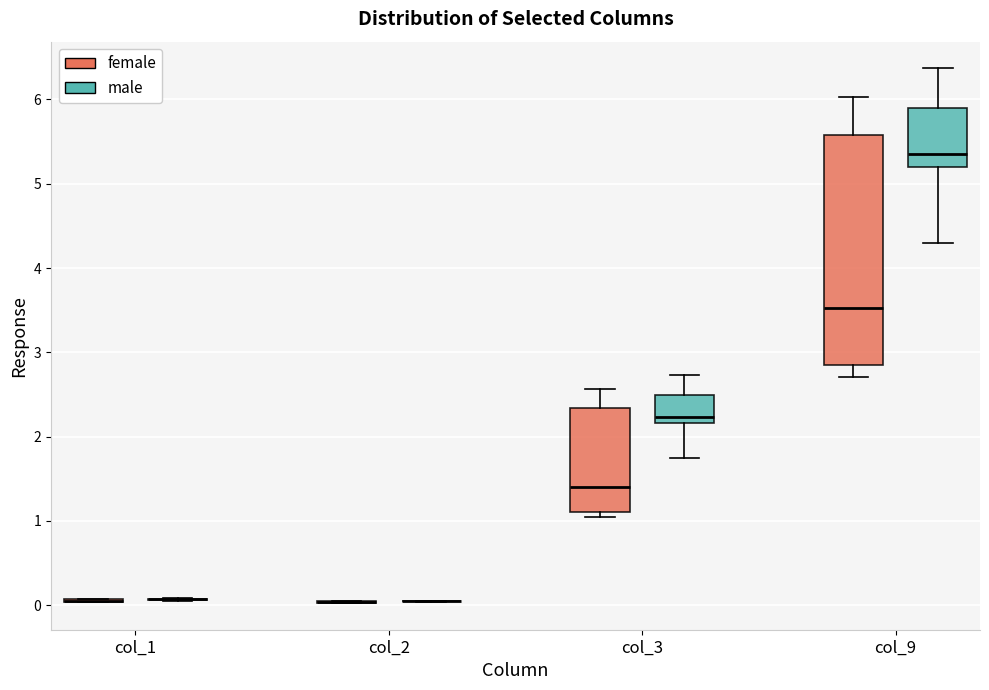

Reading left to right, transcribe this box plot: for each box, give where its median line is, the range the box spans, and where its two whiskers end, as read against the y-axis. The values are not printed on the chart, so give them approximately, as read against the axis.

col_1 (female): box collapsed to a line at 0.0, whiskers 0.0 to 0.1
col_1 (male): box collapsed to a line at 0.1, whiskers 0.1 to 0.1
col_2 (female): box collapsed to a line at 0.0, whiskers 0.0 to 0.0
col_2 (male): box collapsed to a line at 0.0, whiskers 0.0 to 0.1
col_3 (female): median 1.4, box 1.1 to 2.3, whiskers 1.0 to 2.6
col_3 (male): median 2.2 (just above the box's lower edge), box 2.2 to 2.5, whiskers 1.7 to 2.7
col_9 (female): median 3.5, box 2.8 to 5.6, whiskers 2.7 to 6.0
col_9 (male): median 5.4, box 5.2 to 5.9, whiskers 4.3 to 6.4